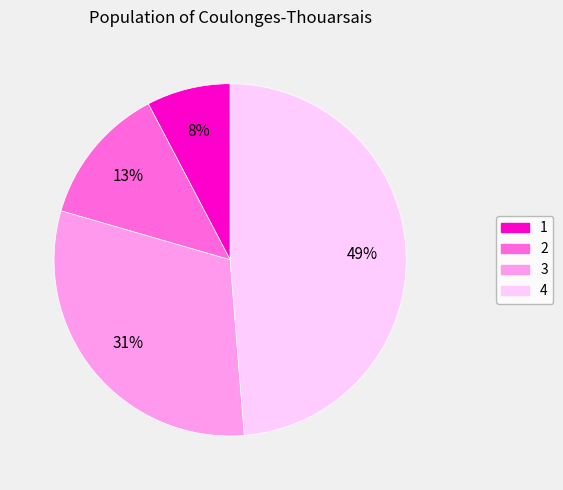

Count the number of slices in the pie.

4